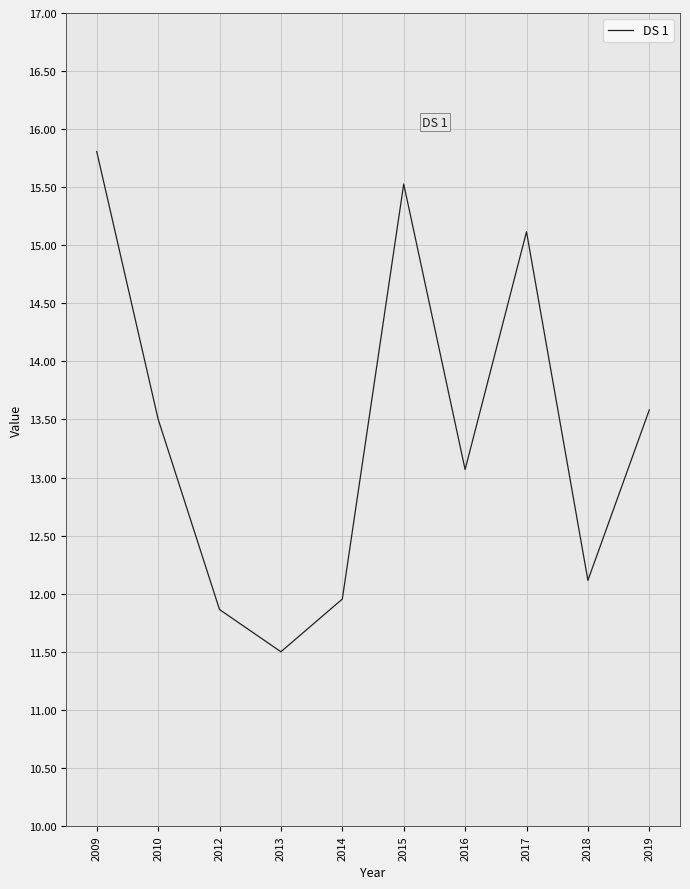

Which has a higher value, 2013 or 2015?

2015